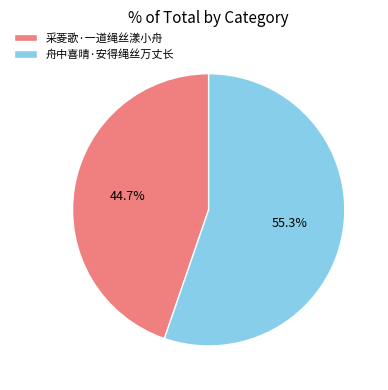

Which has a higher value, 舟中喜晴·安得绳丝万丈长 or 采菱歌·一道绳丝漾小舟?

舟中喜晴·安得绳丝万丈长